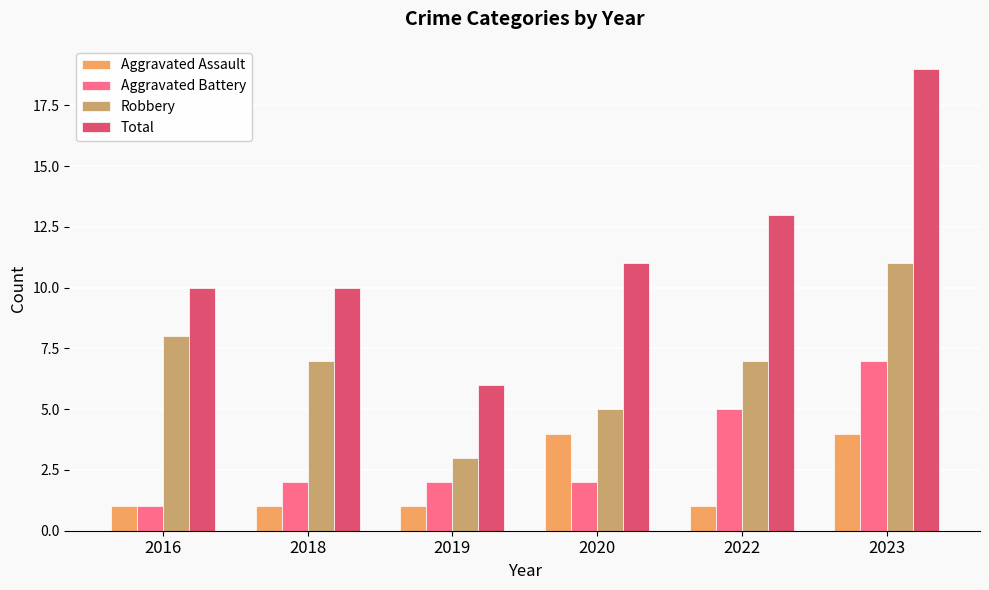

What is the sum of the Robbery values at 2023 and 2019?

14